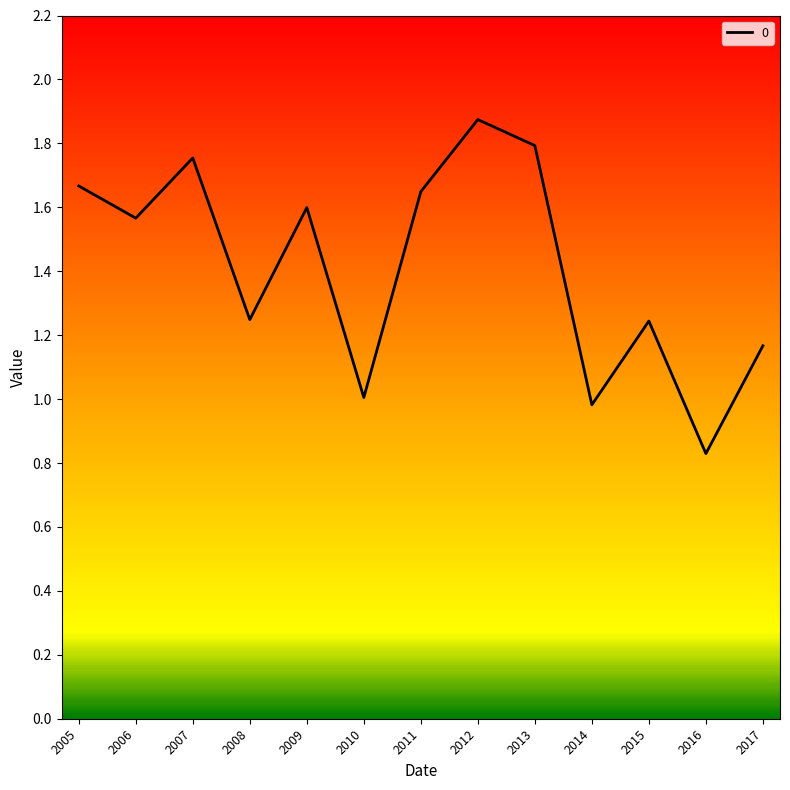

The value at 2016 is 0.2. True or false?

False